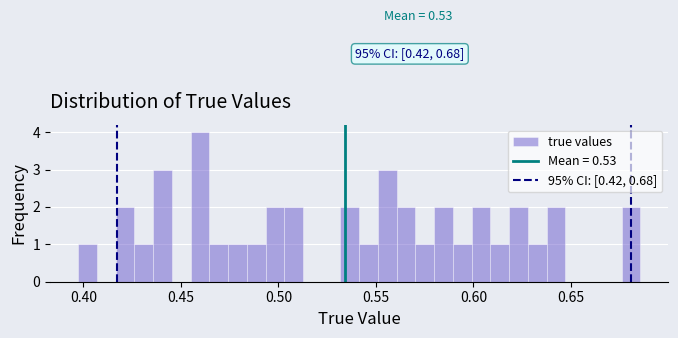

Around what value on the x-axis is the tallest bar? Give the approximate position of its centre, as read against the axis.

0.460